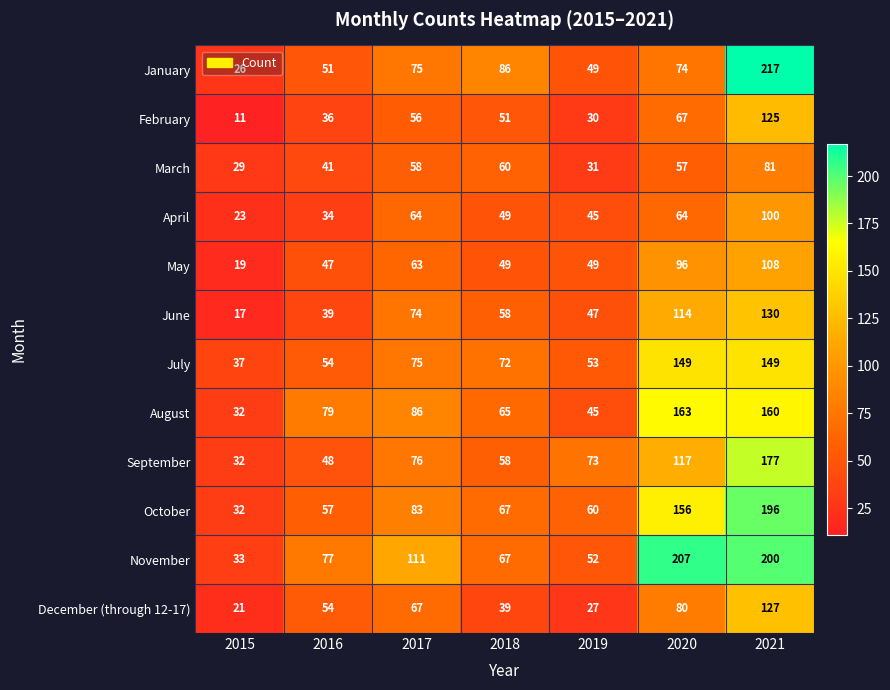

Which label corresponds to the largest value in the chart?

2021